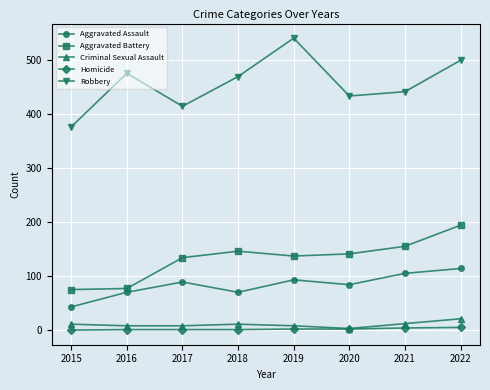

What is the sum of all Aggravated Battery values?

1059